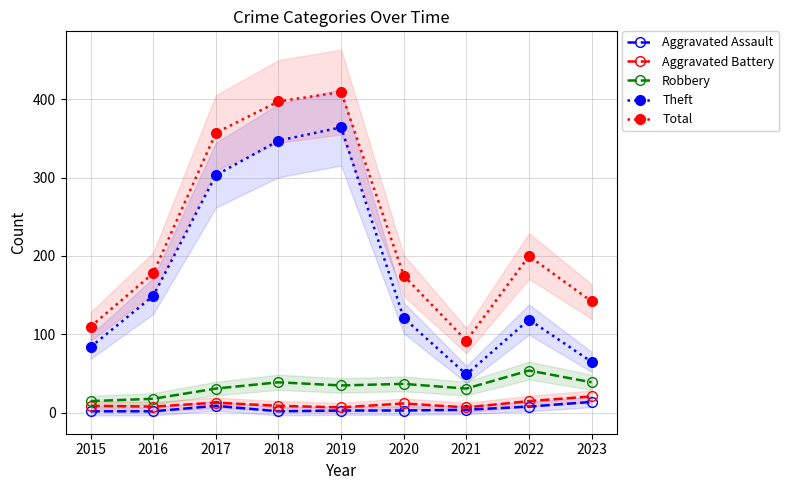

What is the total value across all series at 2016?

355